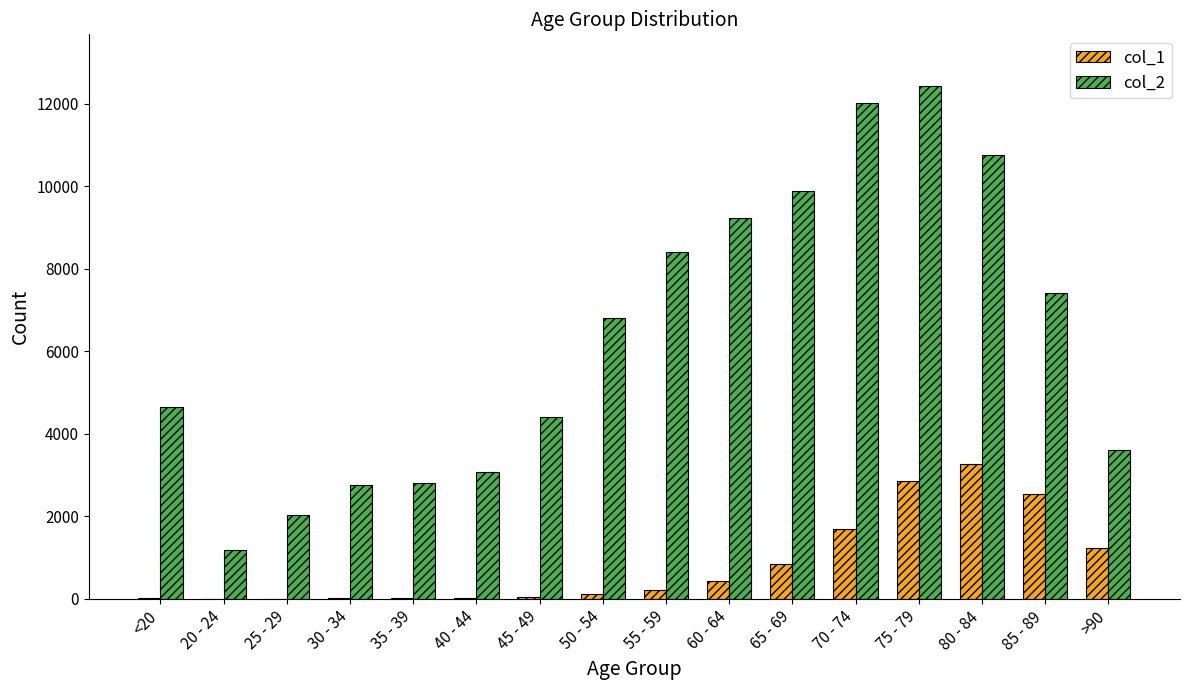

What is the average value of the col_1 series?

834